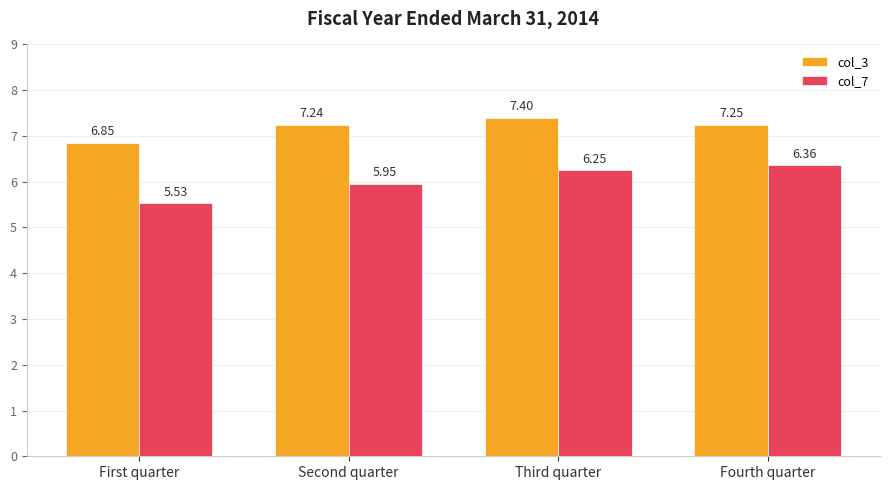

How many values in the col_3 series are below 7?

1